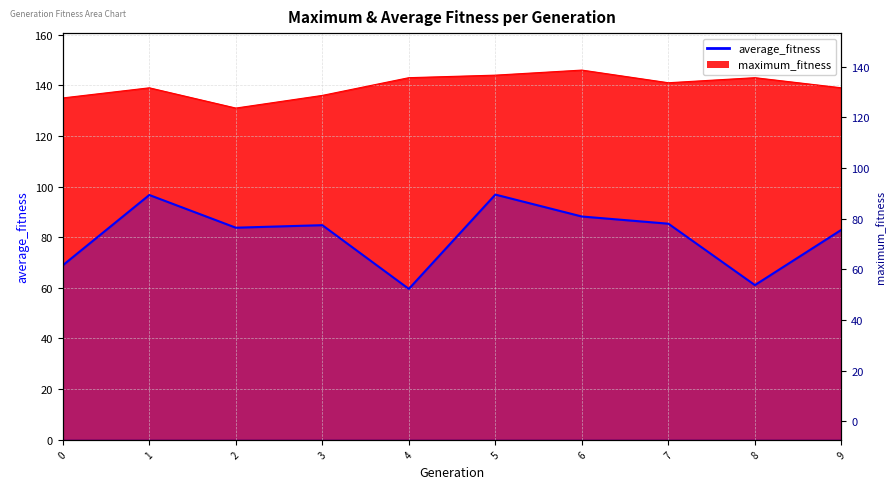

At which category does average_fitness reach its first local valley?

2